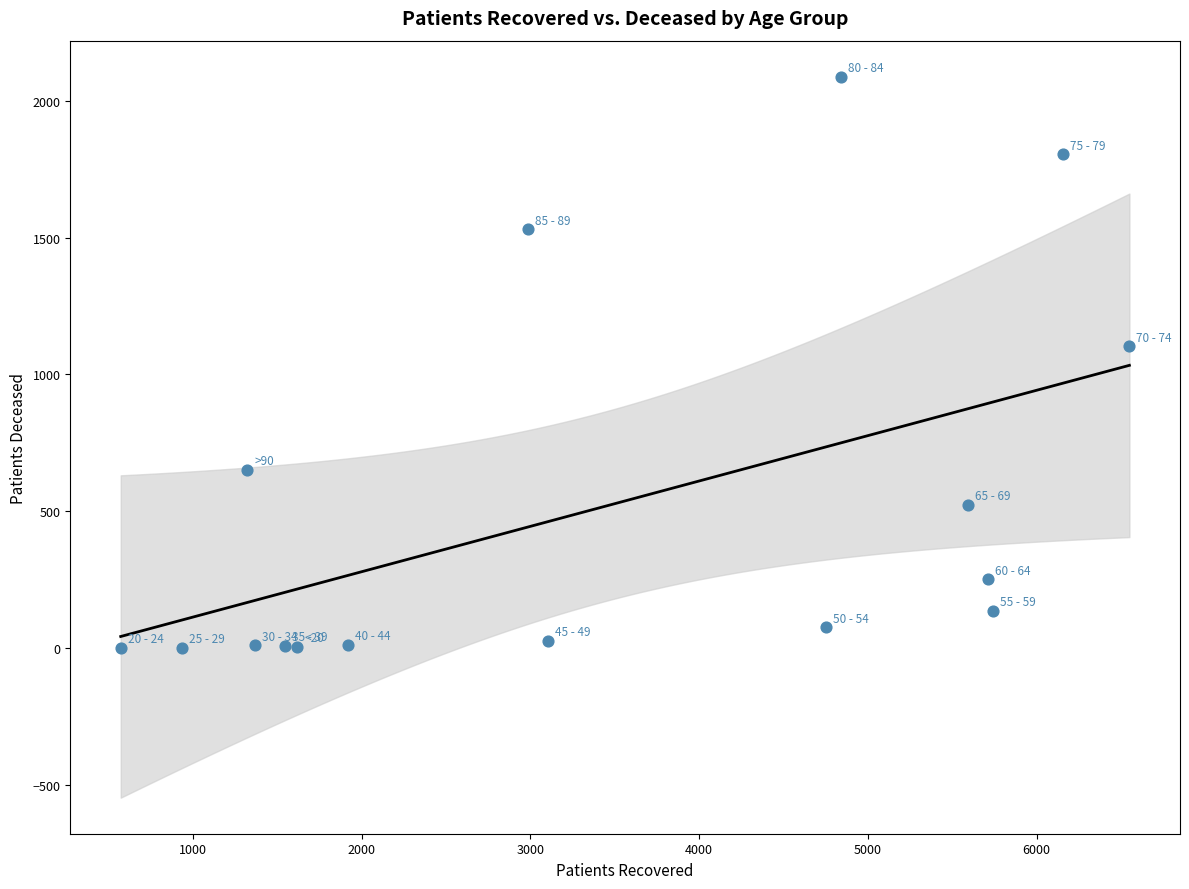

What Y value in the scatter plot is closest to 1044?

1103